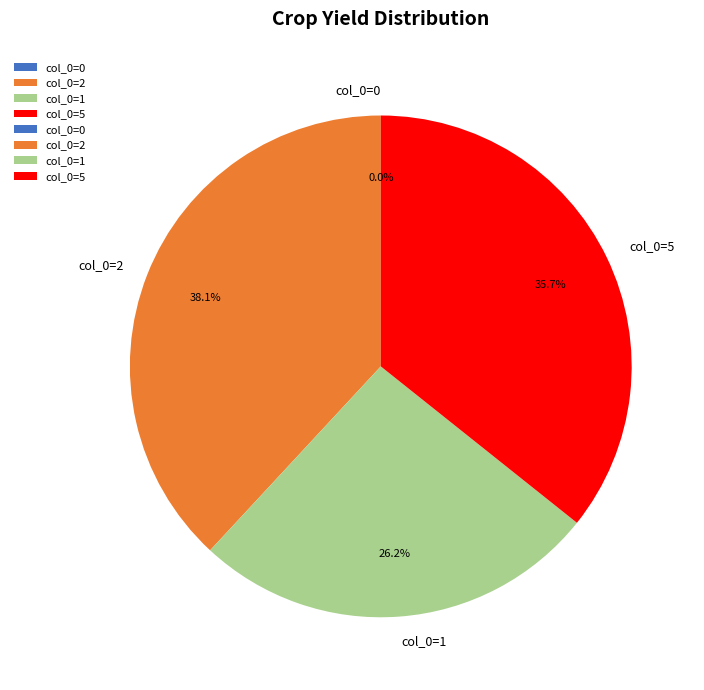

The col_0=5 slice represents 36% of the pie. True or false?

True